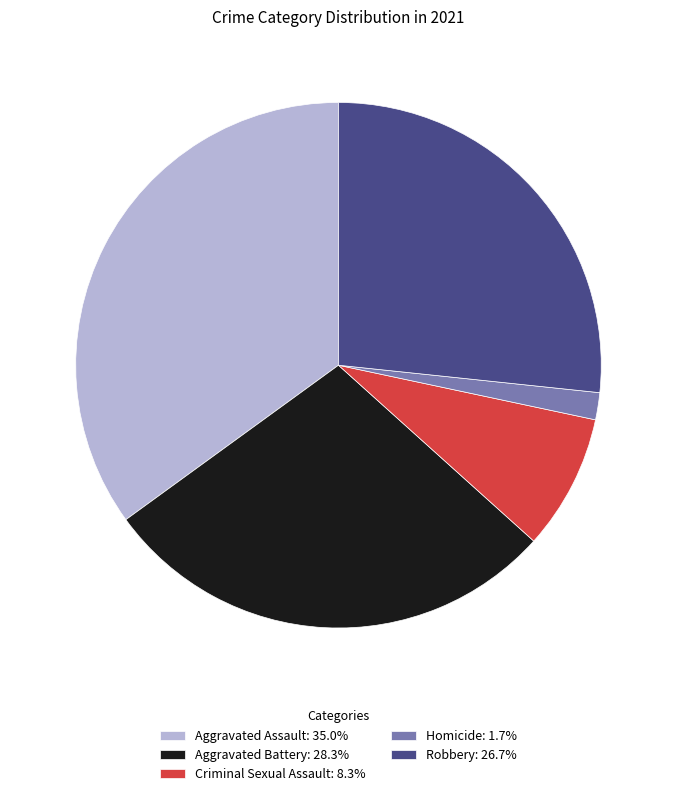

Which has a higher value, Aggravated Battery or Homicide?

Aggravated Battery